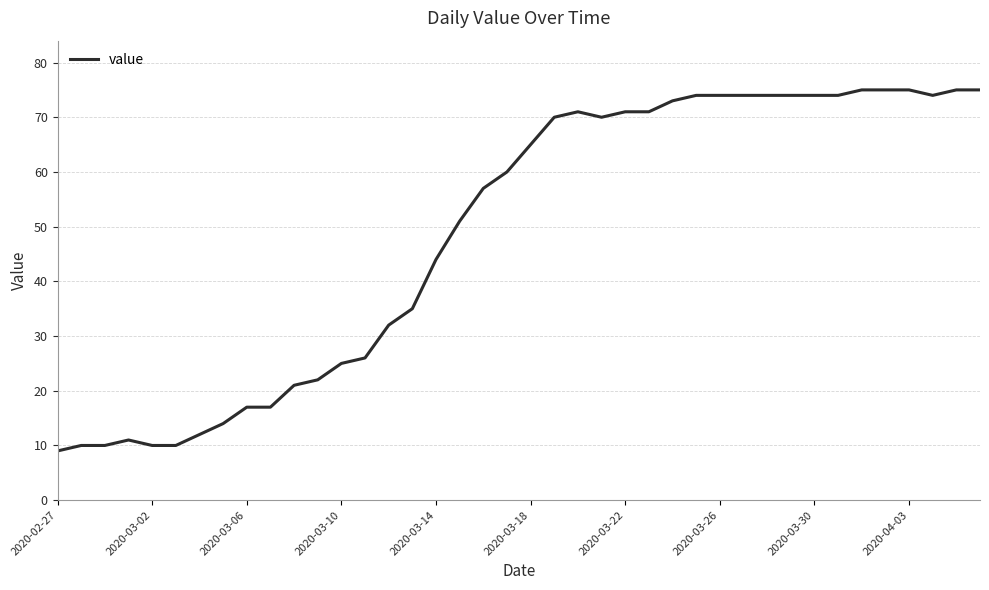

What is the difference between the maximum and minimum values?

66